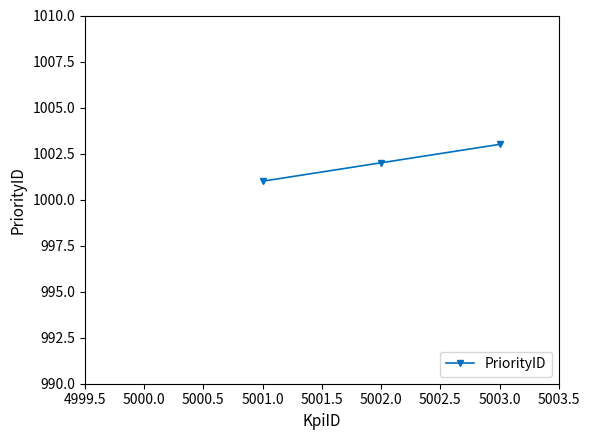

Is it true that the value at 5002.0 is 638?

False